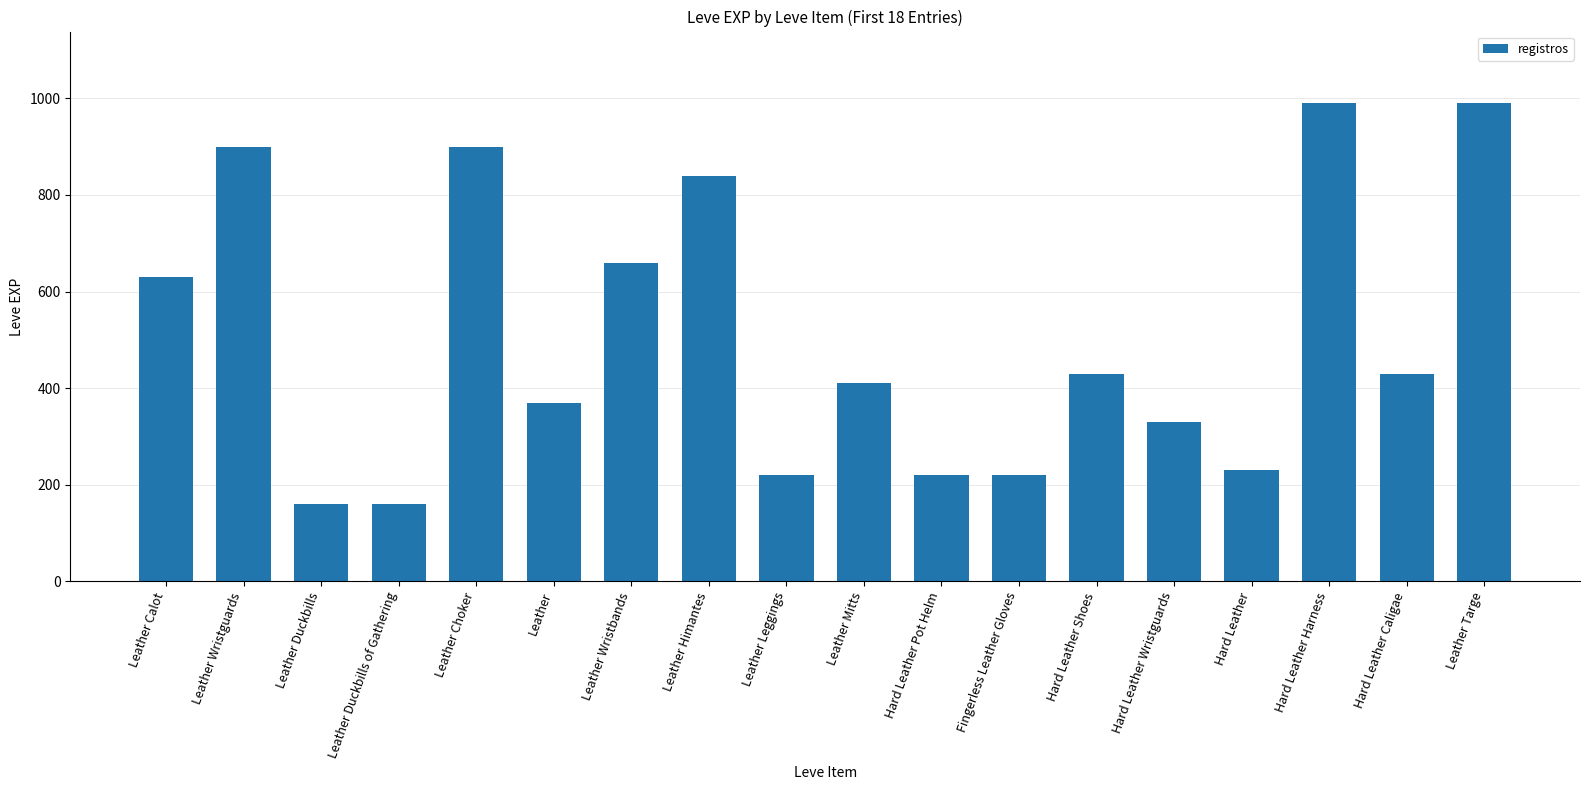

Reading left to right, what are all the values shown in this chart?

630	900	160	160	900	370	660	840	220	410	220	220	430	330	230	990	430	990